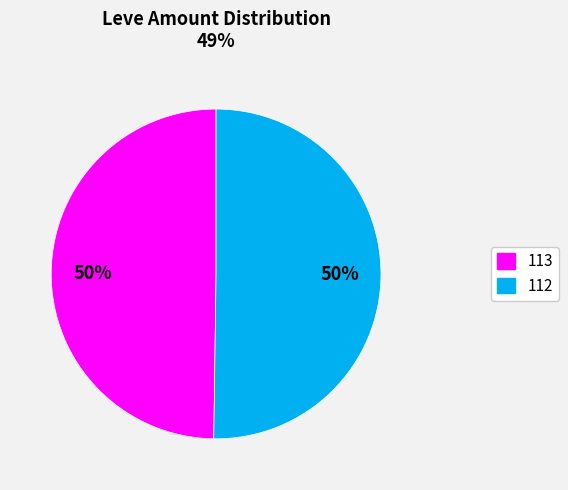

How many slices are in this pie chart?

2